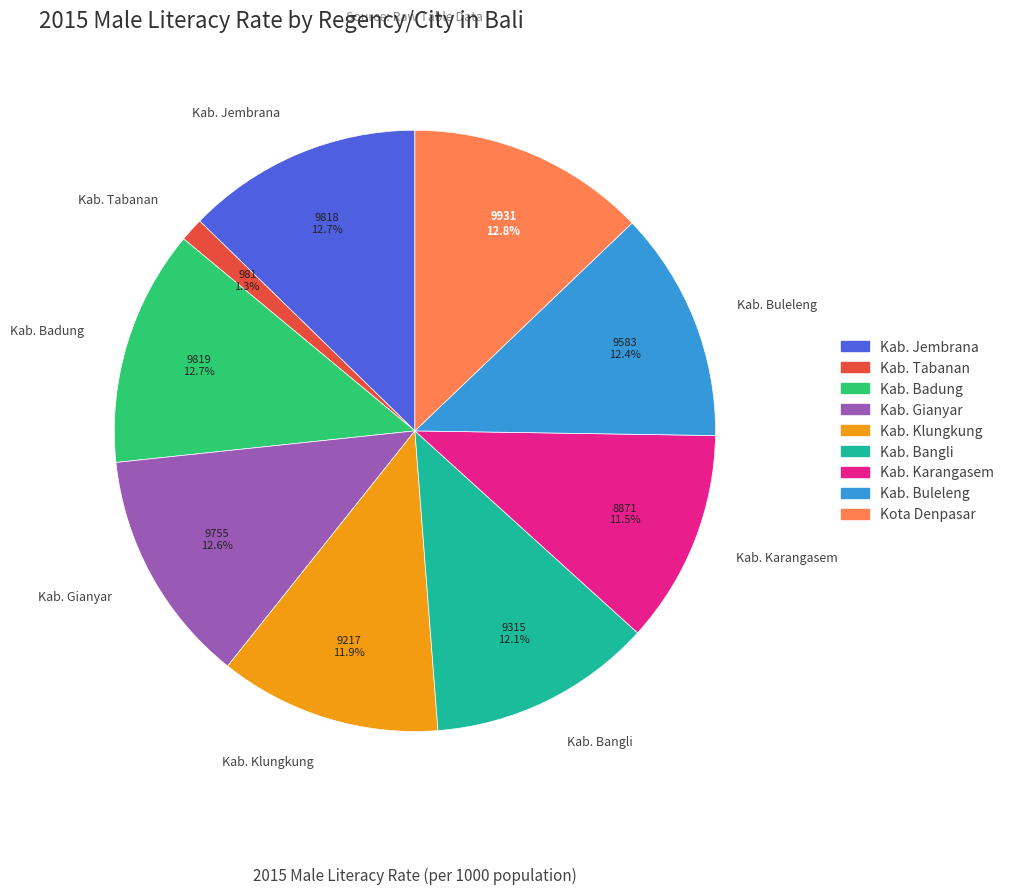

True or false: Kab. Karangasem accounts for 1% of the total.

False